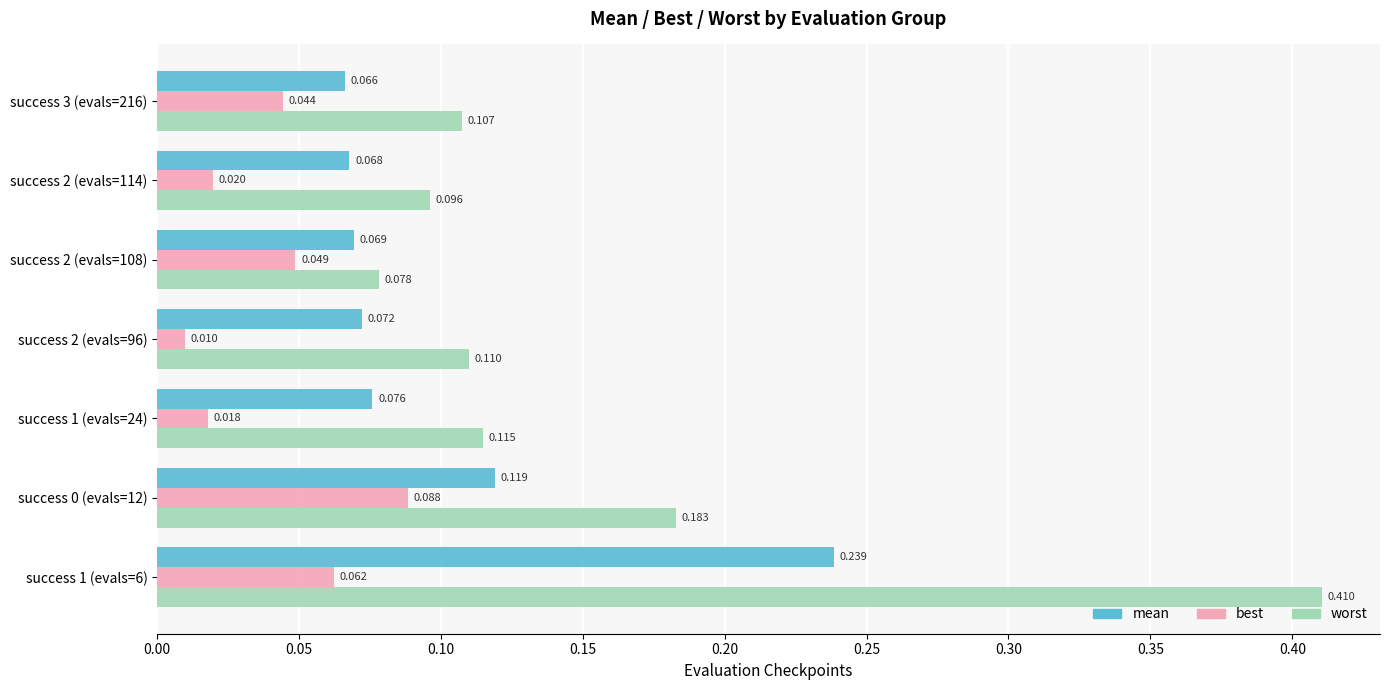

At which label does mean reach its minimum?

success 3 (evals=216)